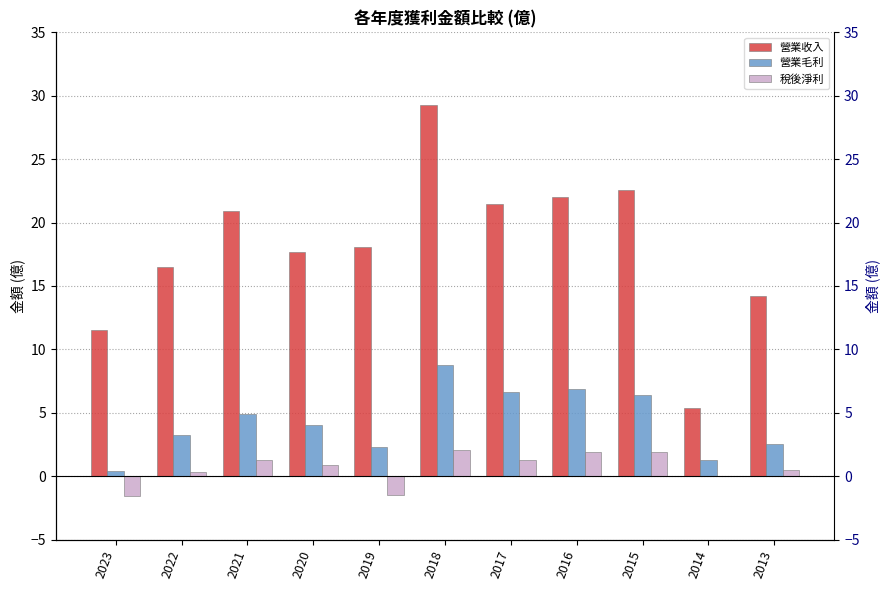

Rank the categories by 稅後淨利 value from lowest to highest.

2023, 2019, 2014, 2022, 2013, 2020, 2021, 2017, 2016, 2015, 2018